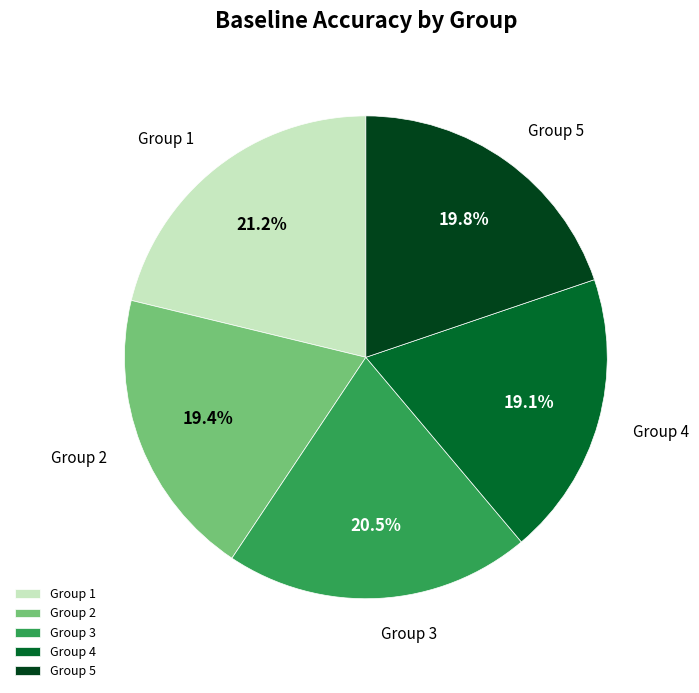

How many slices are in this pie chart?

5